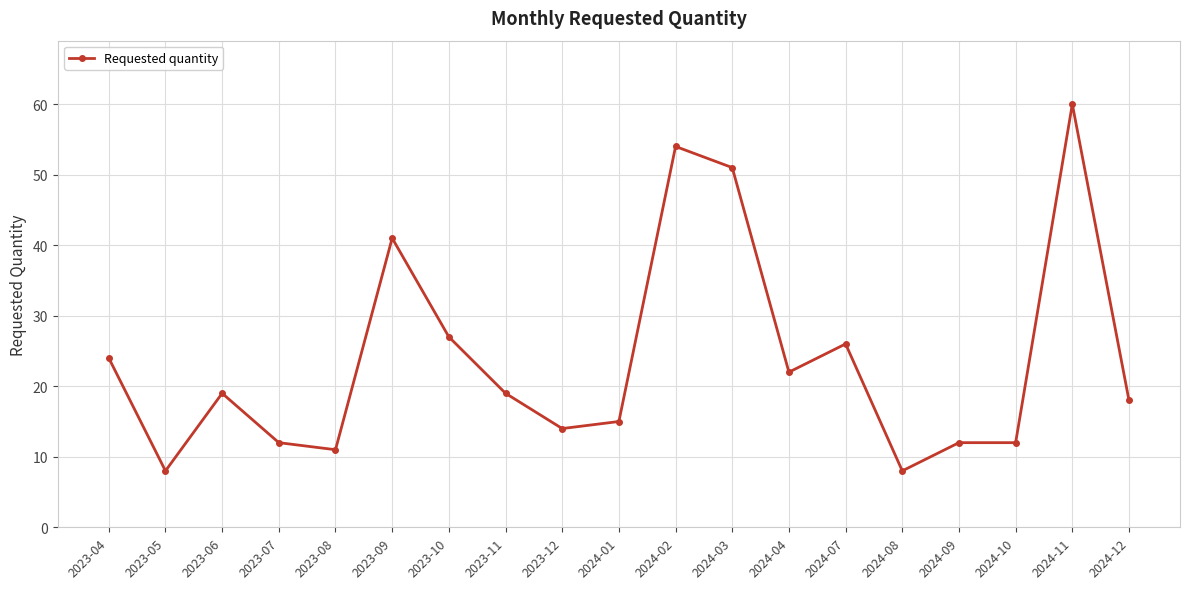

What is the ratio of the value at 2024-11 to the value at 2024-03?

1.2